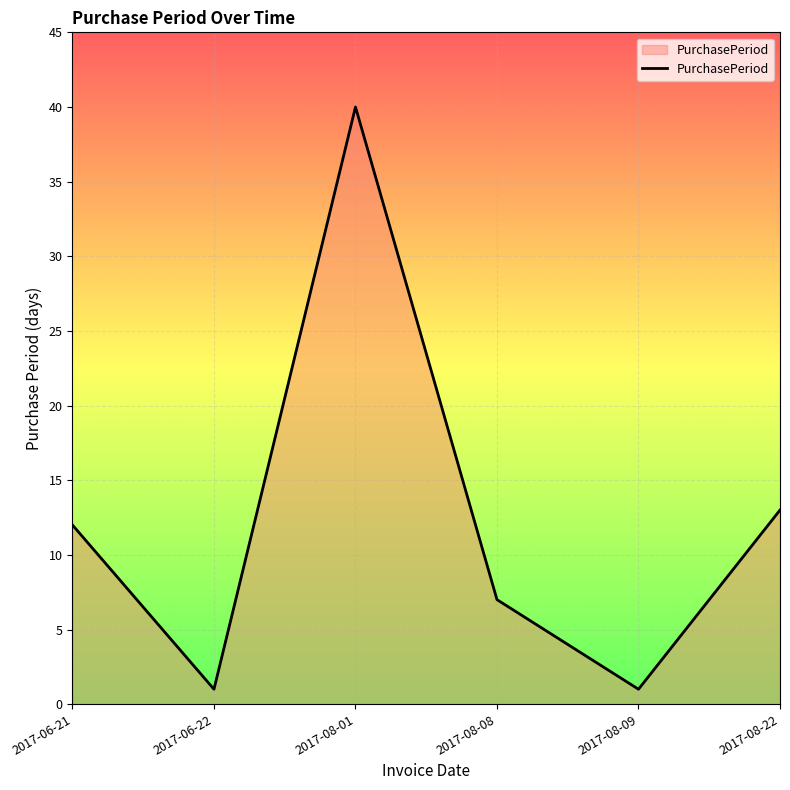

Reading left to right, list all the values displayed in this chart.

12	1	40	7	1	13